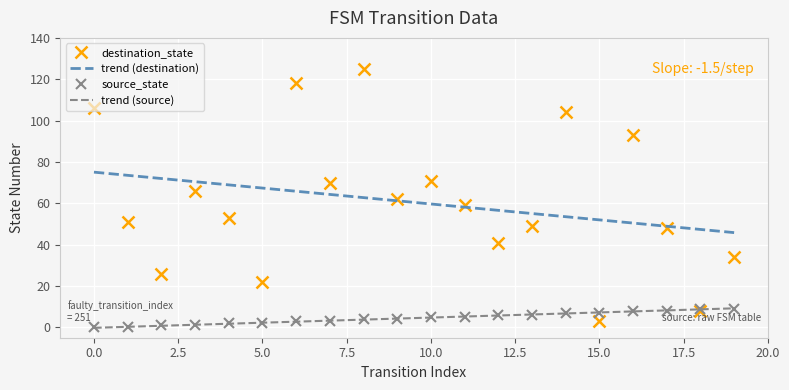

True or false: source_state and trend (destination) intersect in this chart.

False